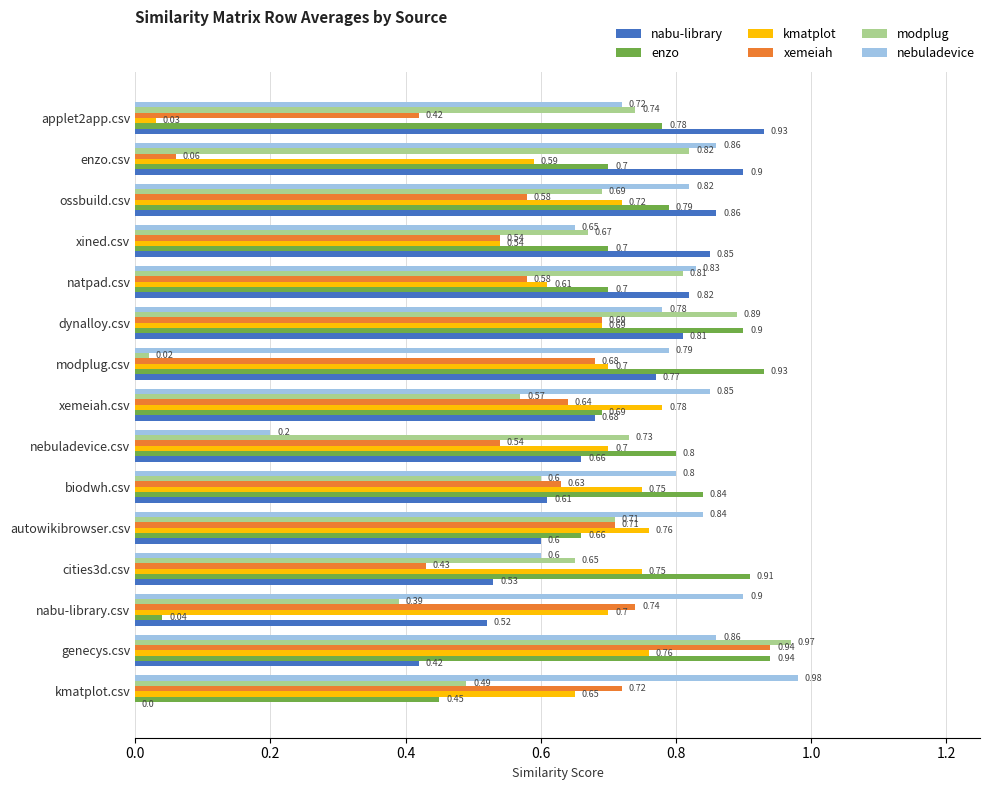

What is the sum of the enzo values at nebuladevice.csv and xemeiah.csv?

1.5